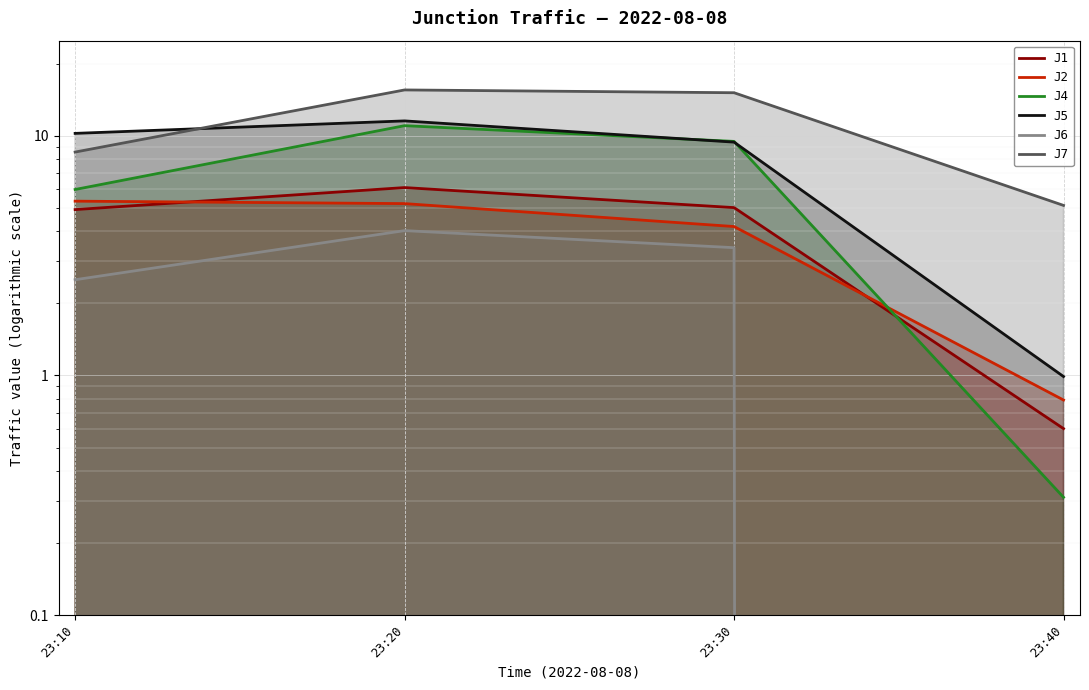

How many values in the J2 series are below 5?

2